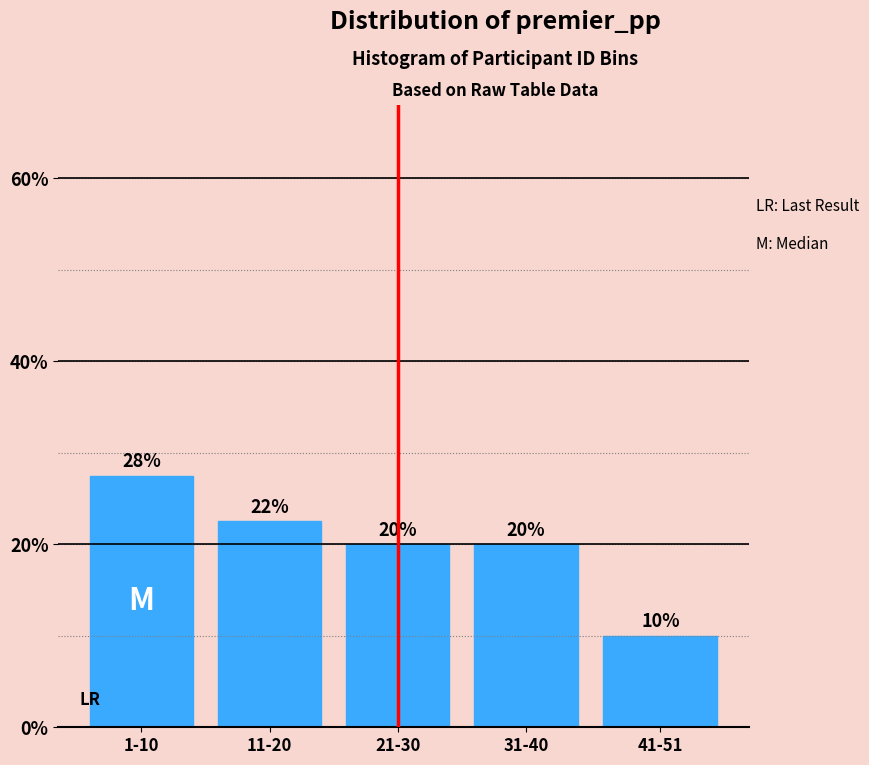

What is the sum of the values at 1-10 and 11-20?

50.0